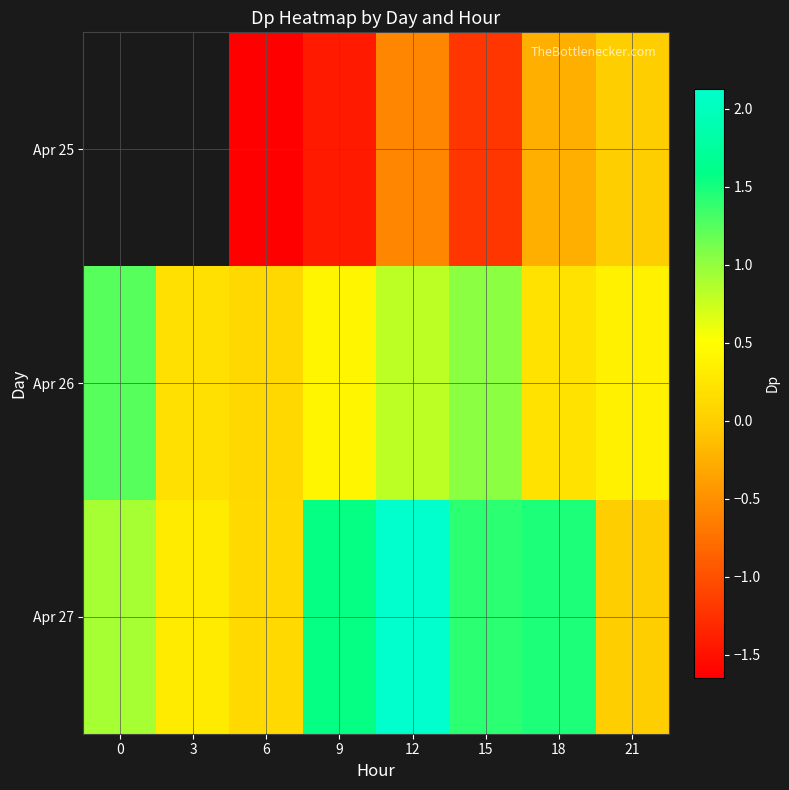

What is the difference between the second highest and second lowest values in the Apr 26 series?

0.8